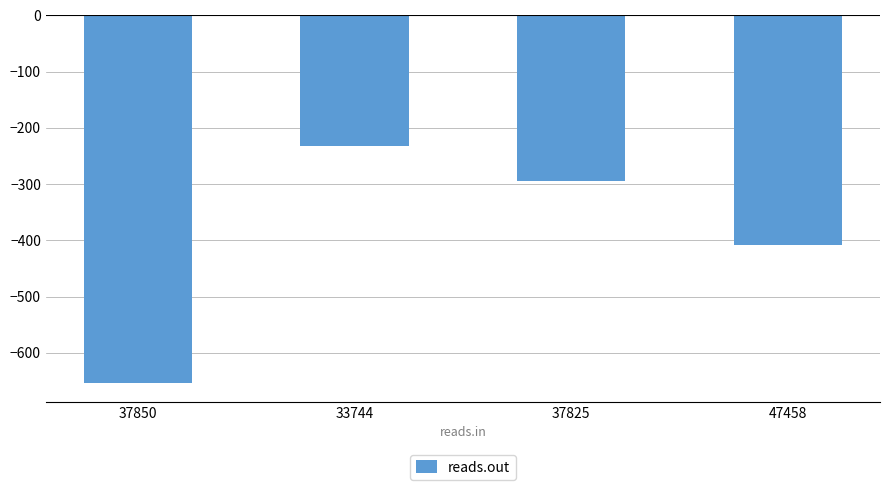

Is it true that the value at 37825 is -294?

True